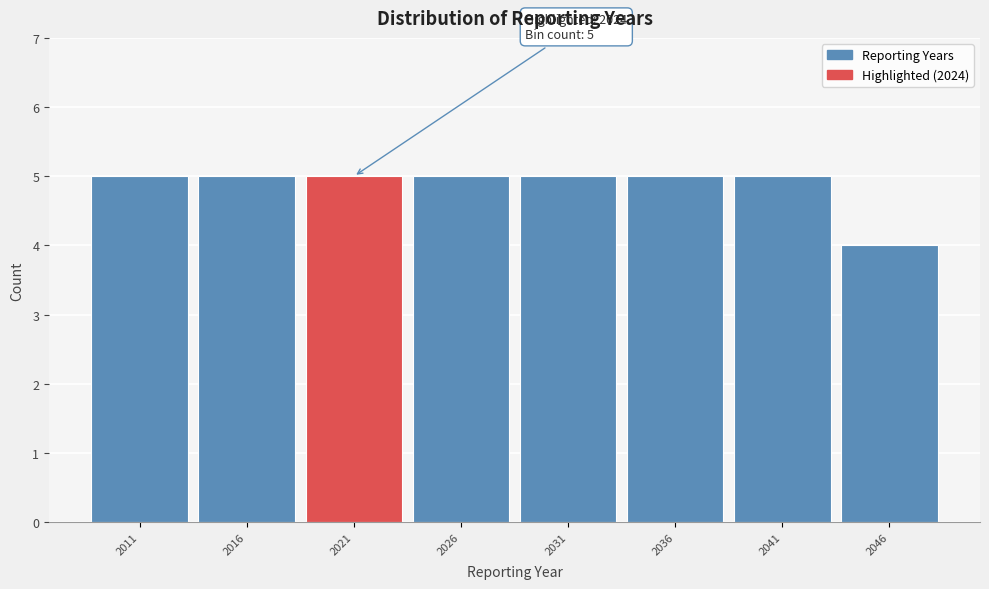

Reading right to left, extract all data points from this chart.

4	5	5	5	5	5	5	5